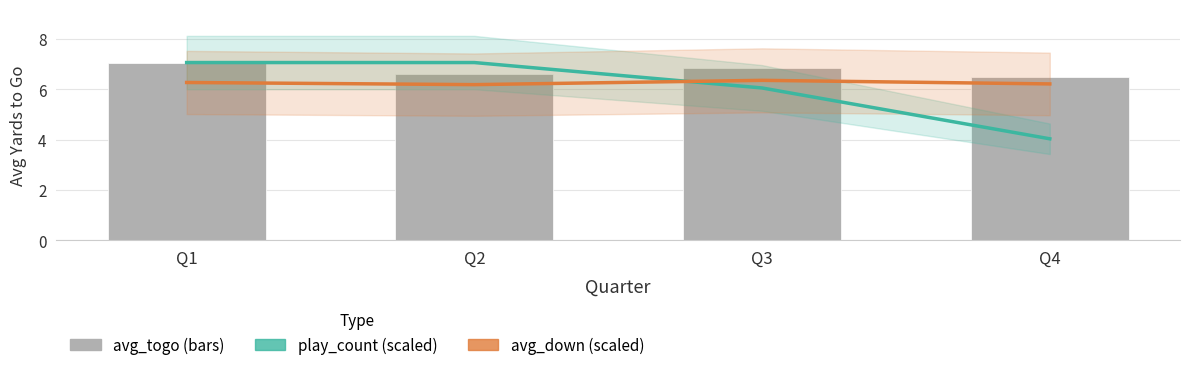

What are all the series names shown in the legend?

play_count, avg_down, avg_togo